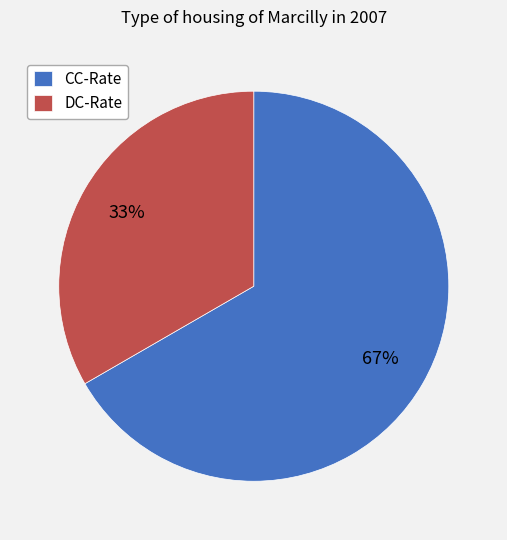

What is the majority slice?

CC-Rate